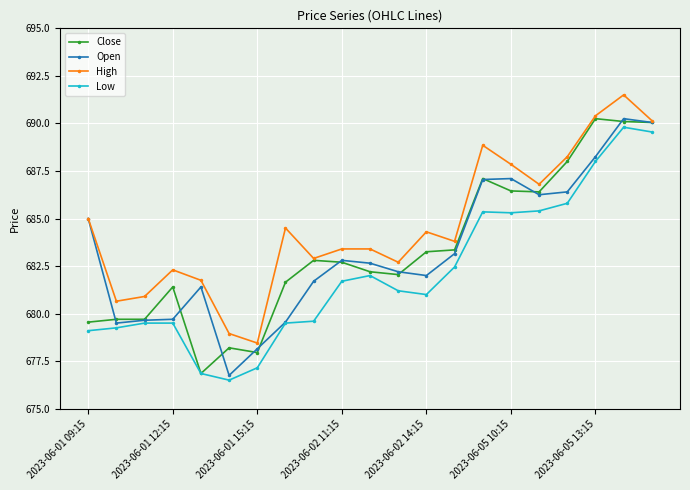

What is the minimum value for High?

678.5